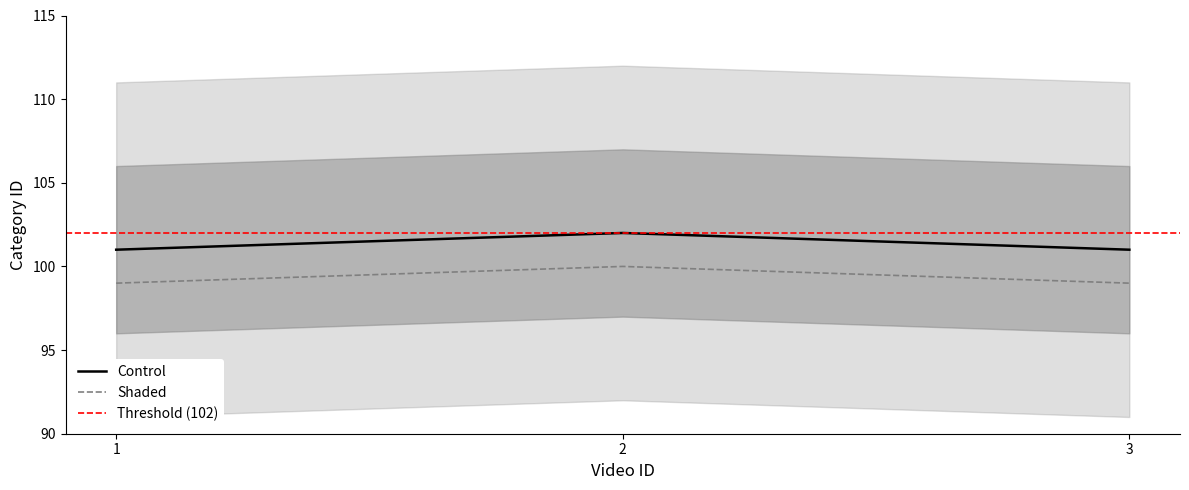

What is the change in value from 2 to 3?

-1